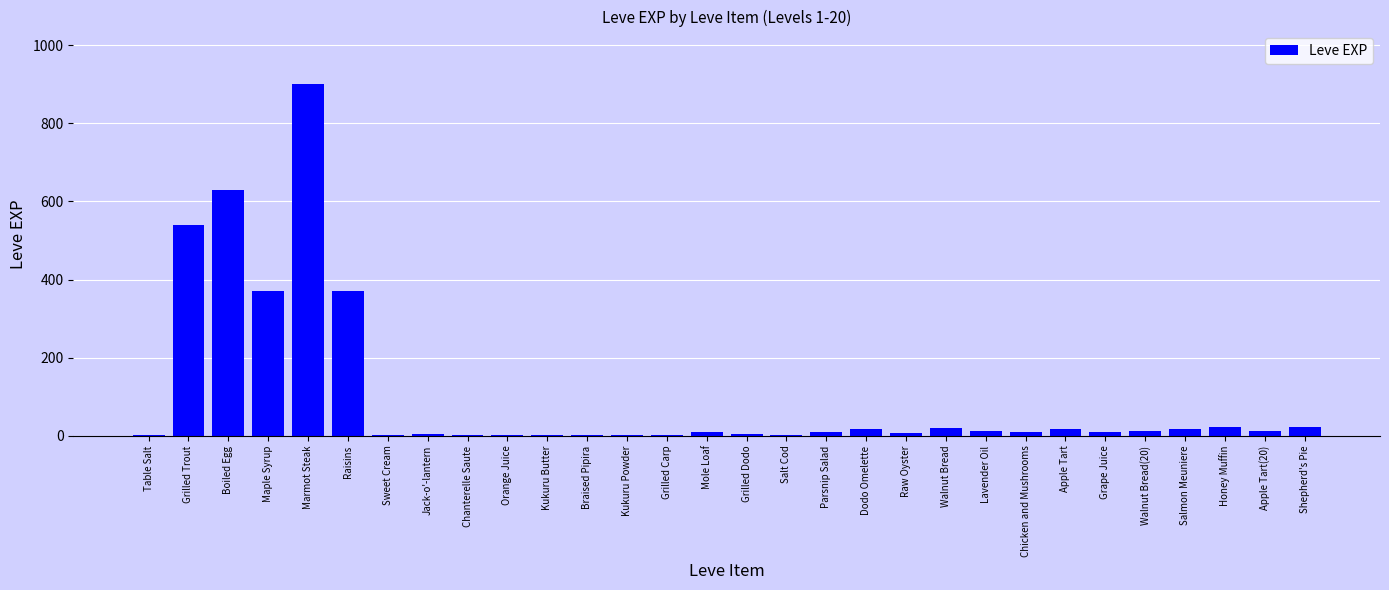

Between Honey Muffin and Kukuru Butter, which is larger?

Honey Muffin